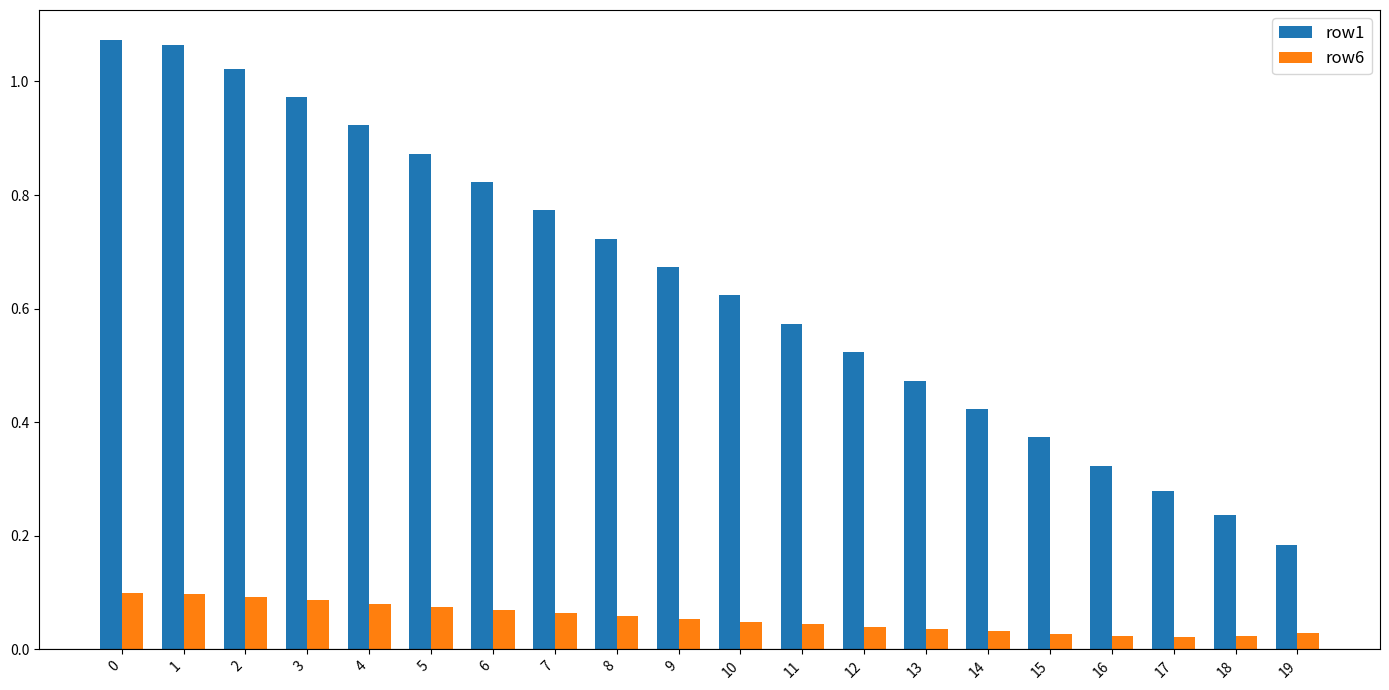

List the series in order of their overall mean, highest first.

row1, row6